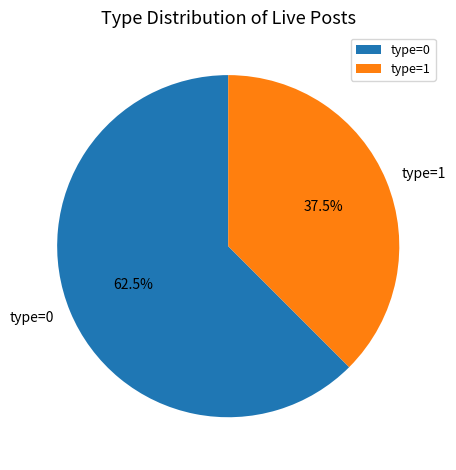

How many segments does this pie chart have?

2